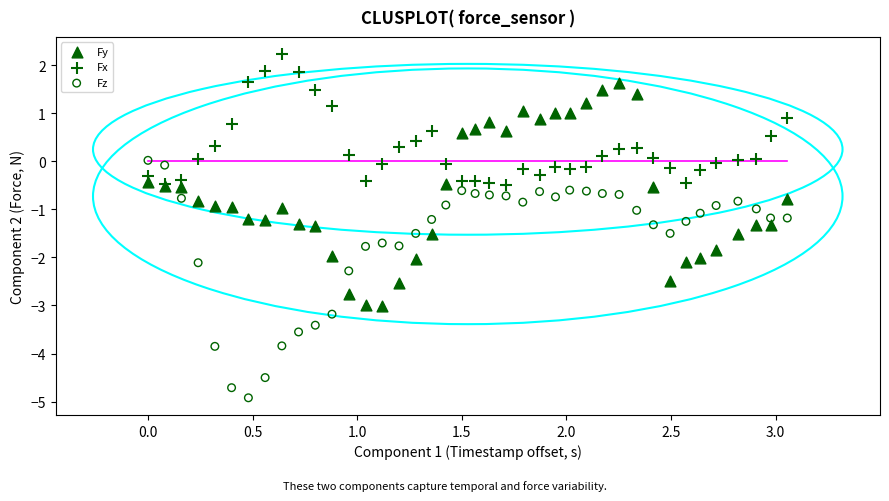

Which series contains the lowest Y value?

Fz